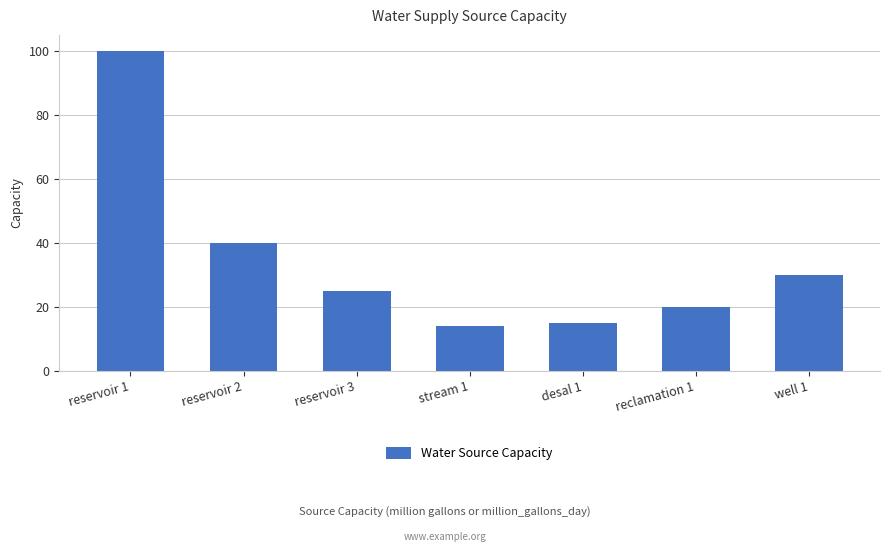

Between desal 1 and reclamation 1, which is larger?

reclamation 1